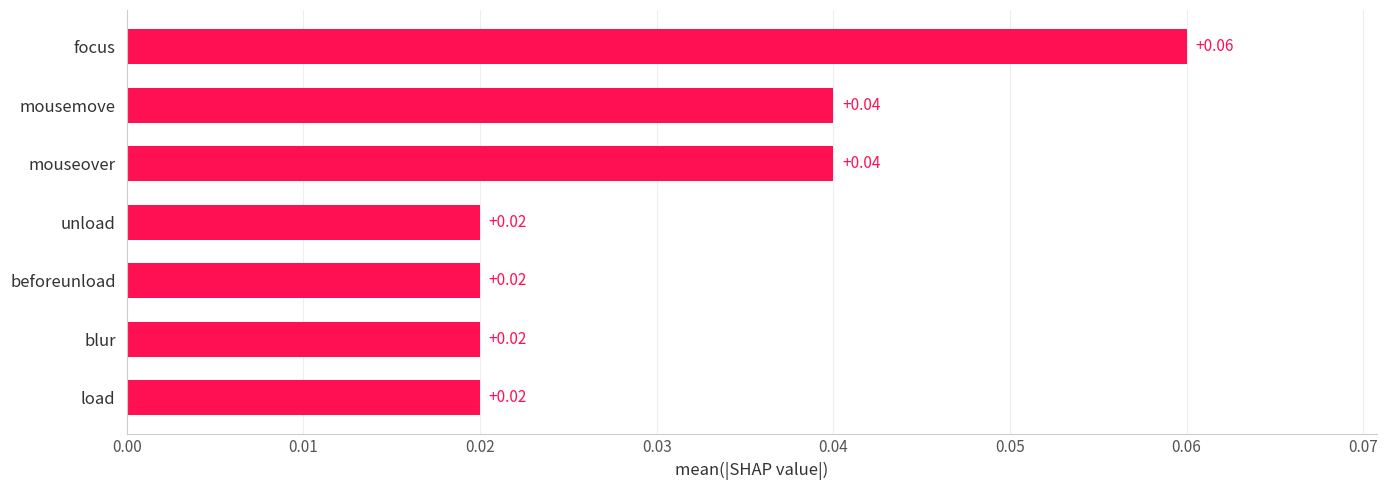

Which label corresponds to the largest value in the chart?

focus